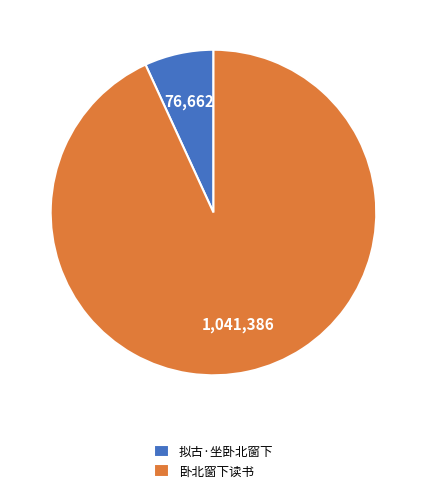

Is the sum of 卧北窗下读书 and 拟古·坐卧北窗下 greater than half?

Yes